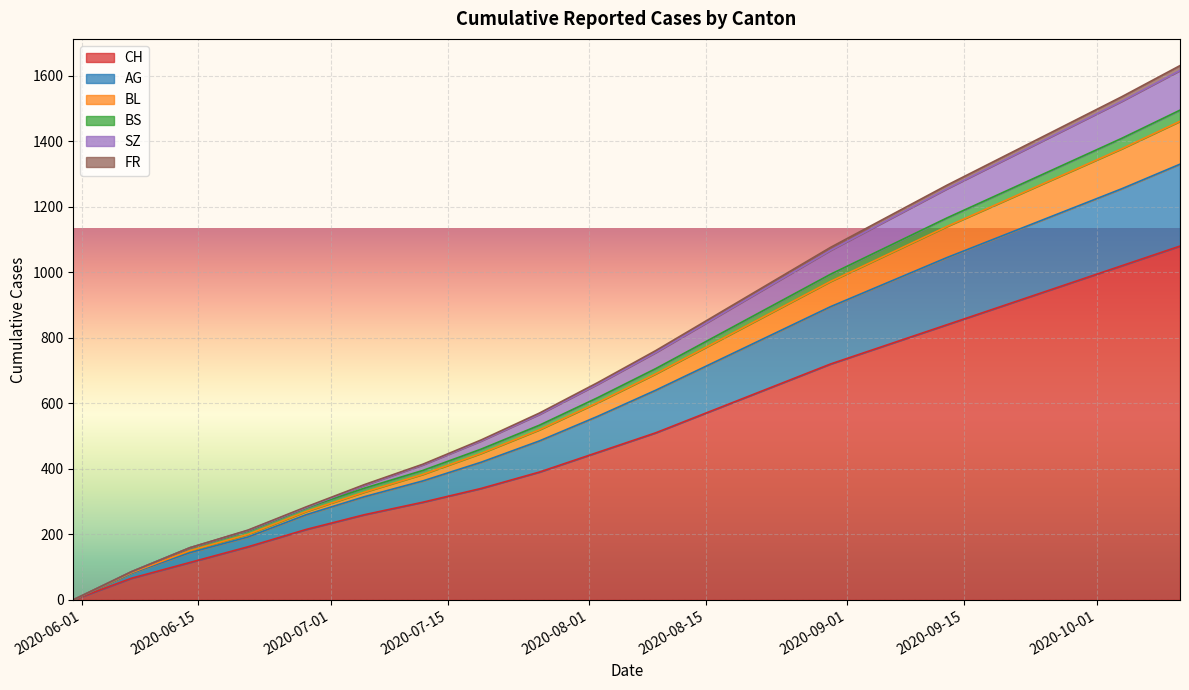

True or false: BL and CH cross at least once.

False